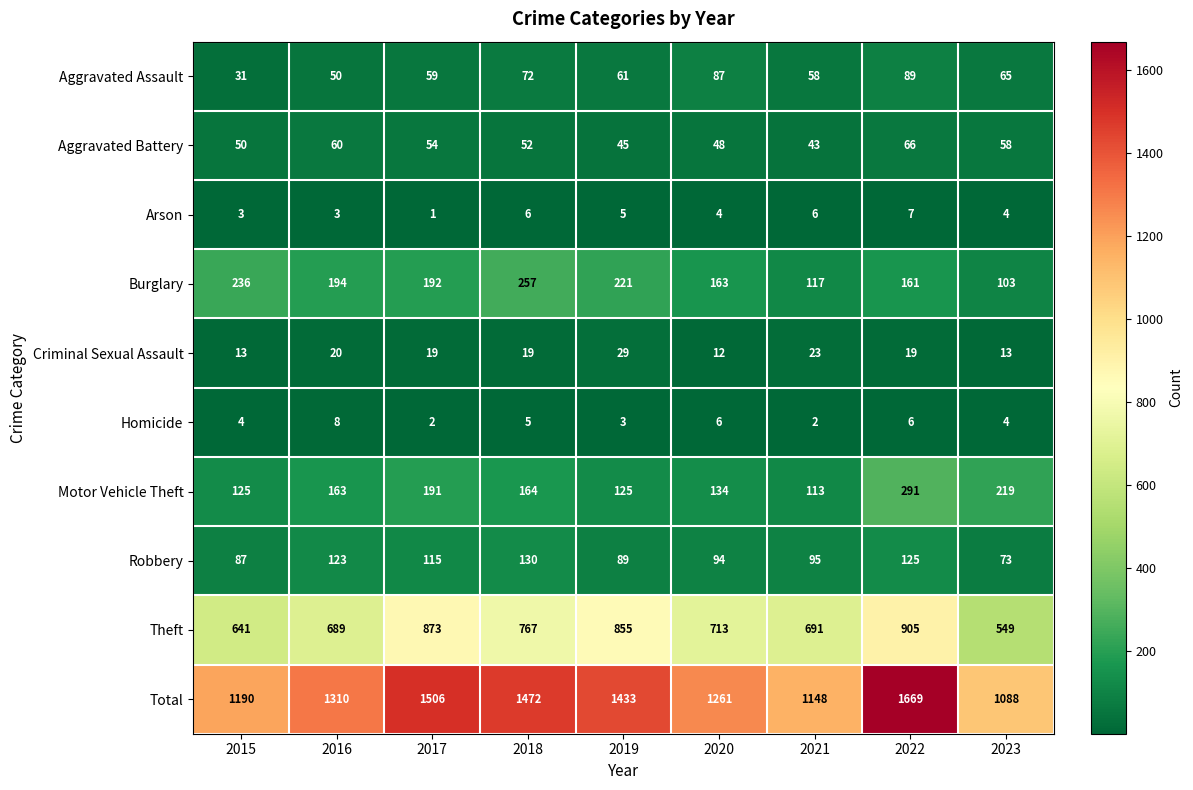

True or false: Robbery has a value of 41 at 2021.

False